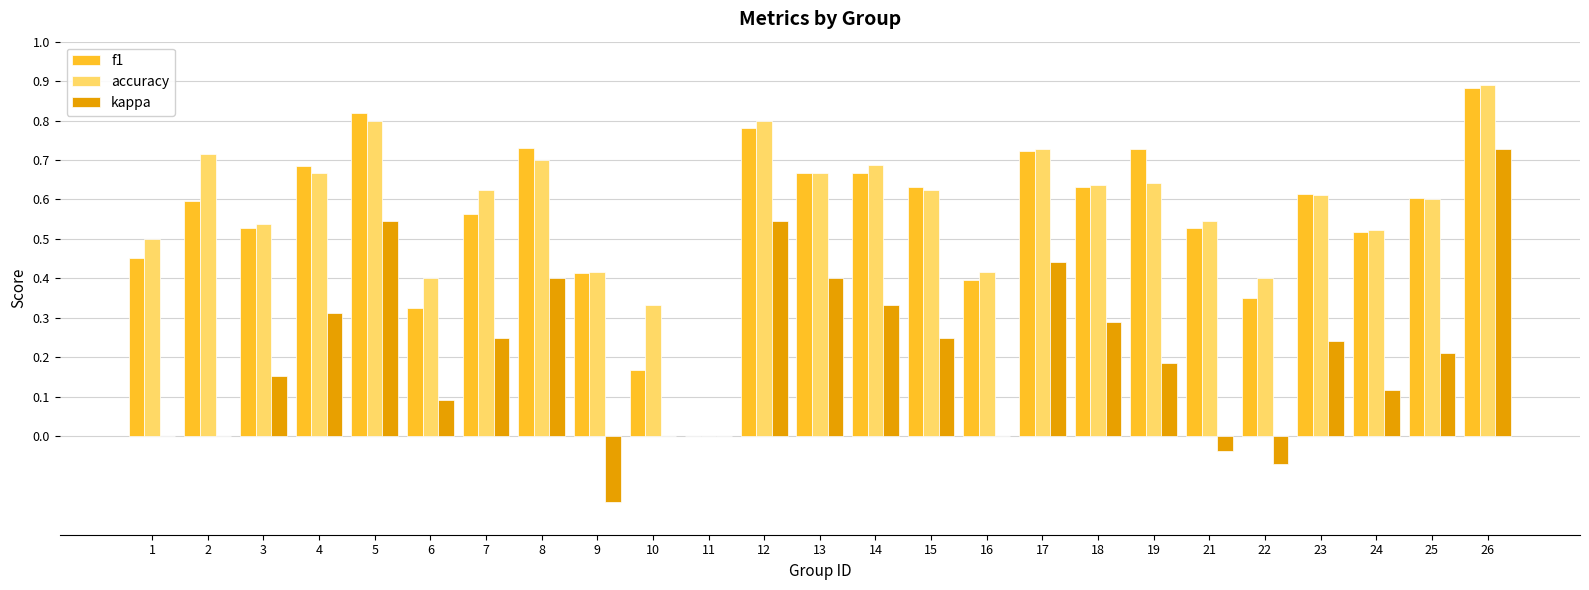

What is the sum of all accuracy values?

14.5